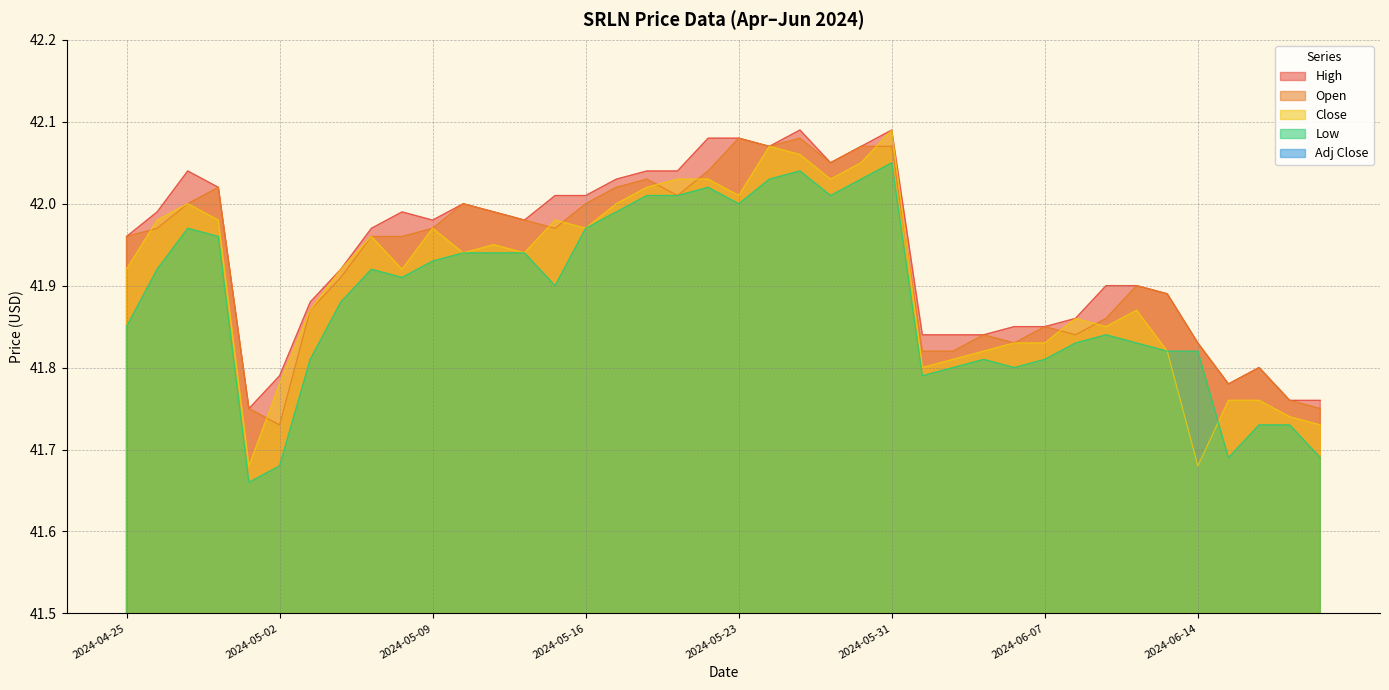

What is the lowest value of the High series?

41.8